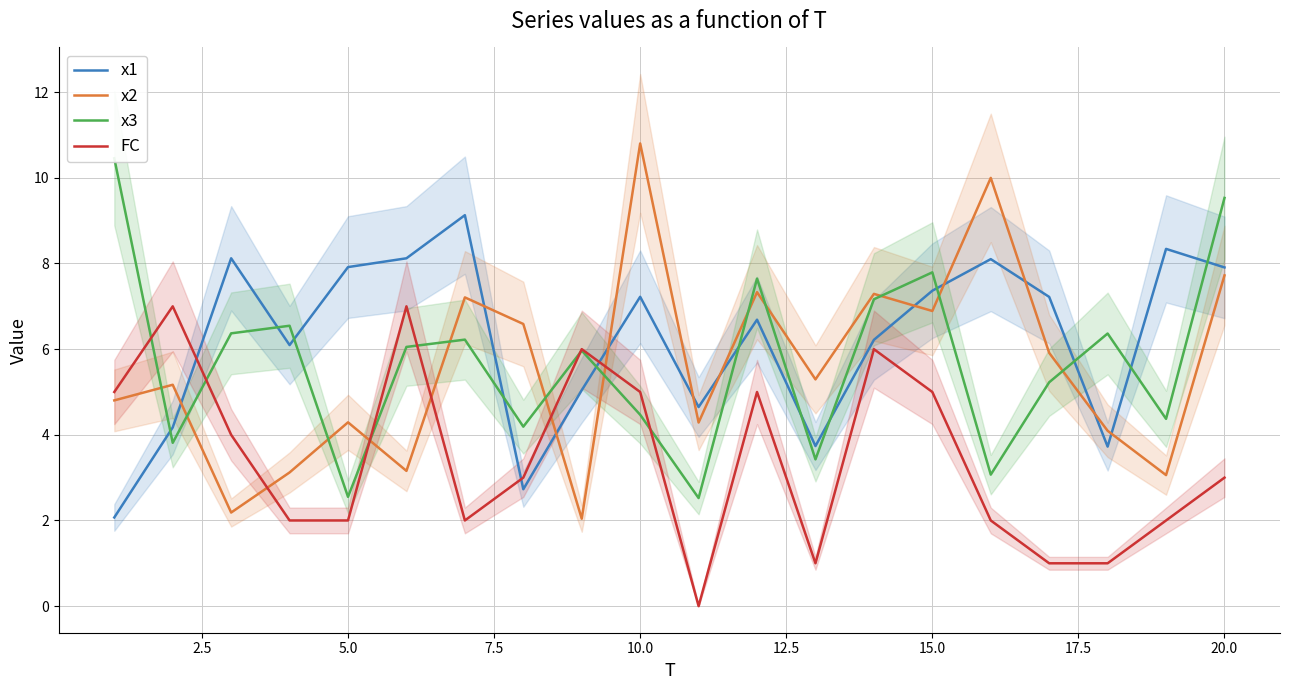

True or false: x2 has more than 0 interior local peaks.

True